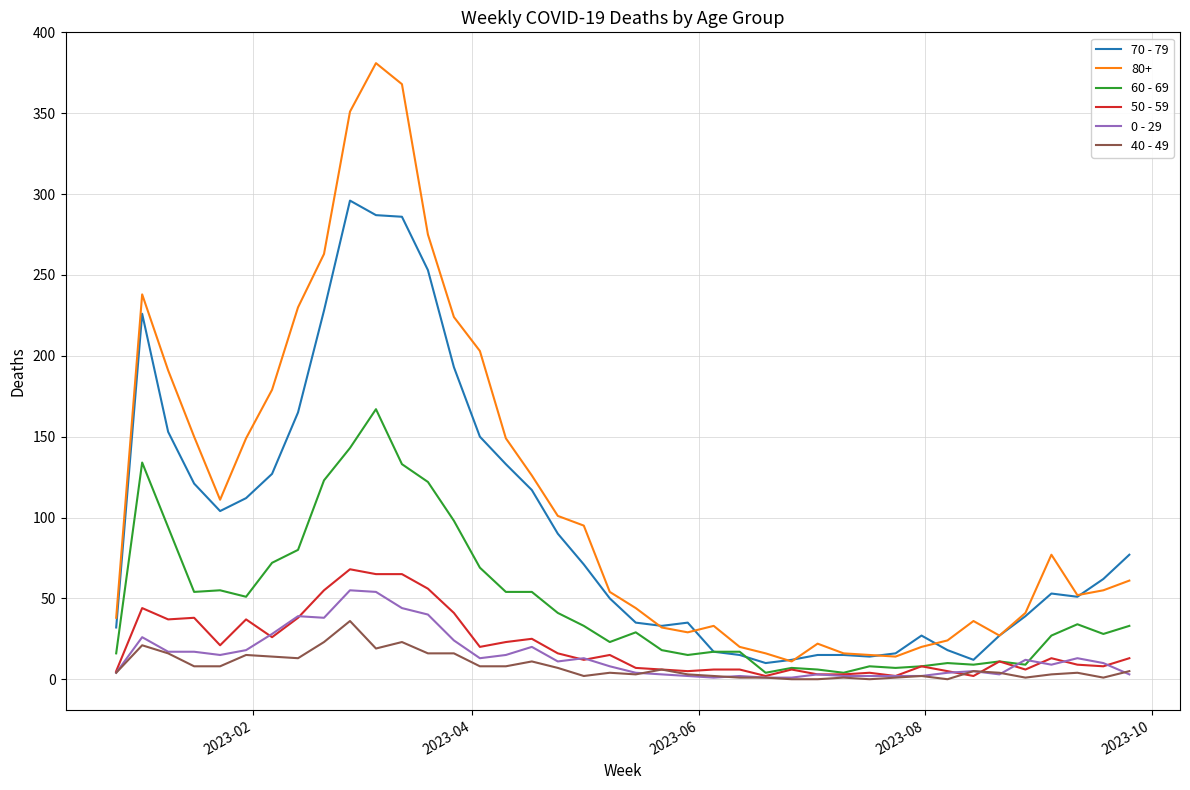

What is the greatest value displayed?

381